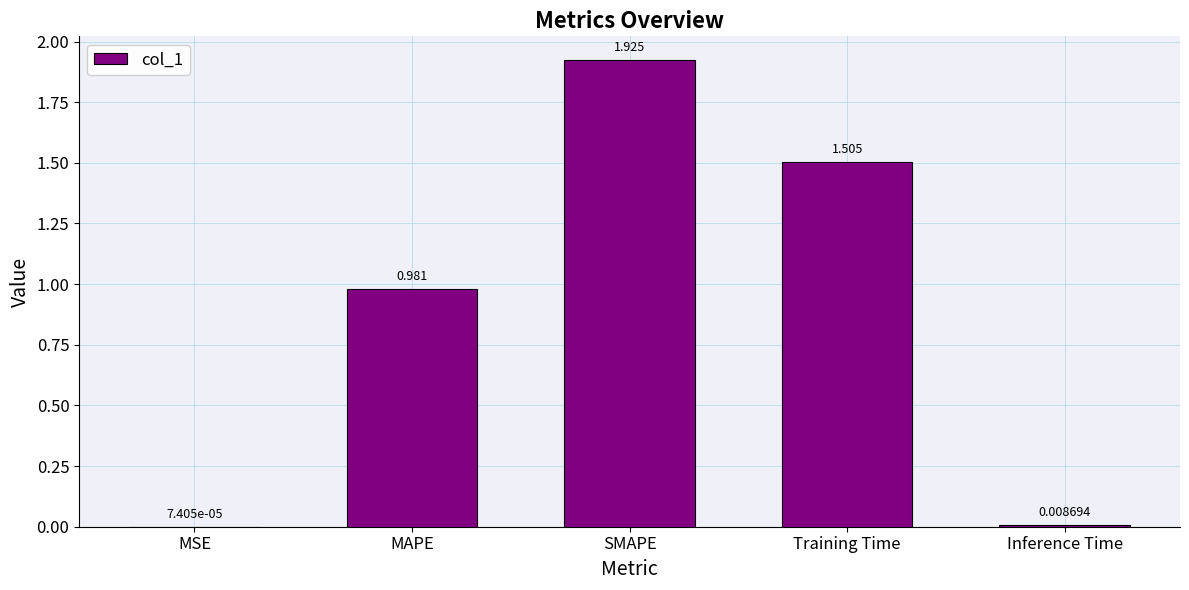

What is the average value?

0.9